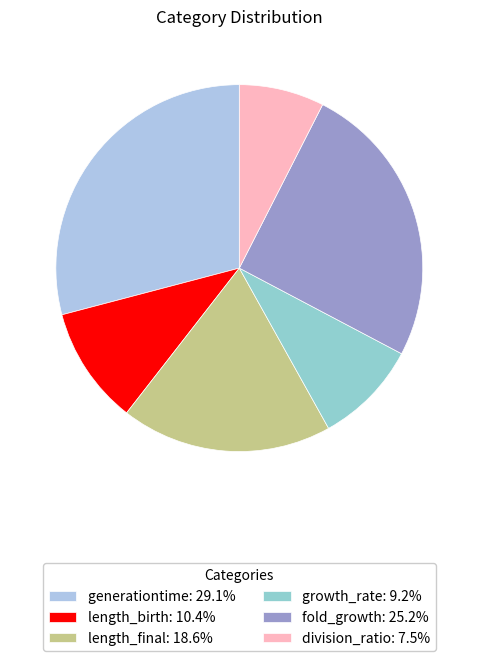

What is the total percentage of length_final and division_ratio?

26.1%